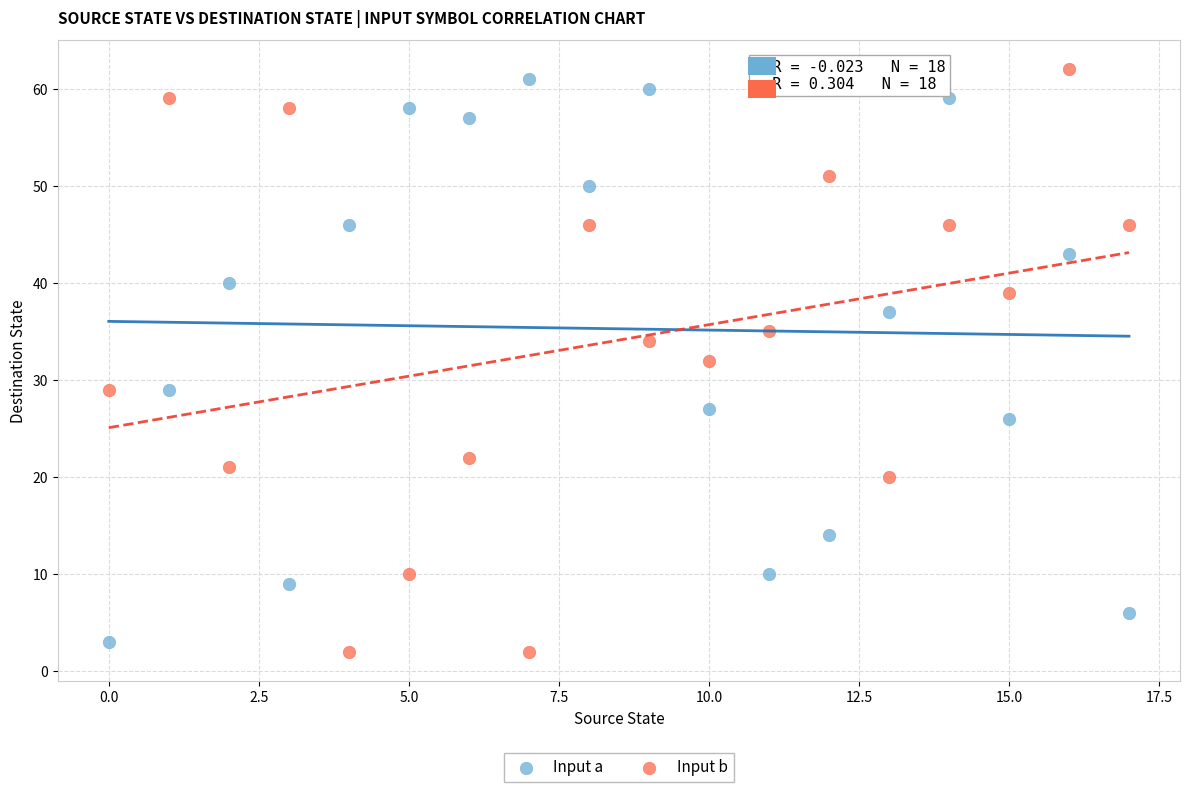

What are all the series names shown in the legend?

Input a, Input b